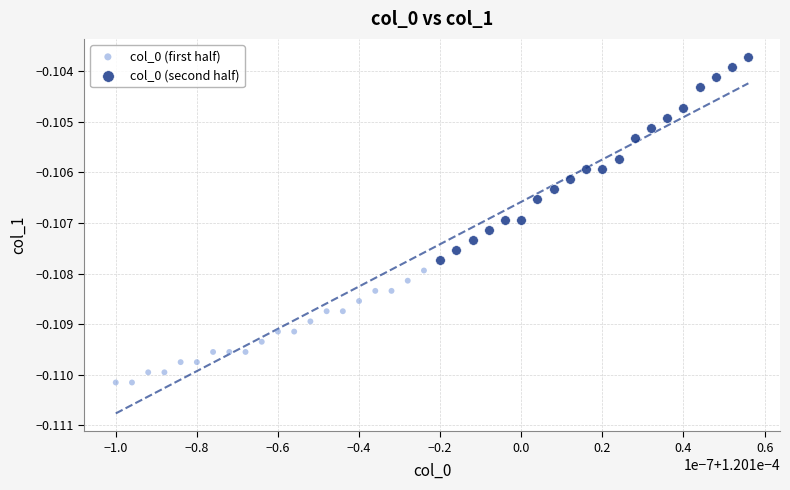

Which series has the widest spread of Y values?

col_0 (second half)